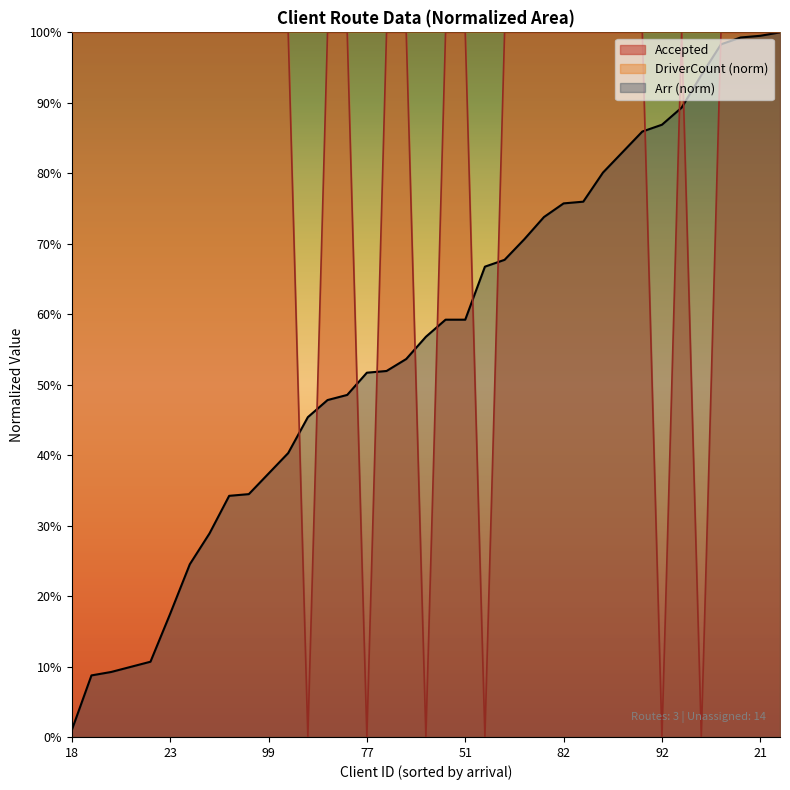

What is the label of the 23rd point from the left?

69